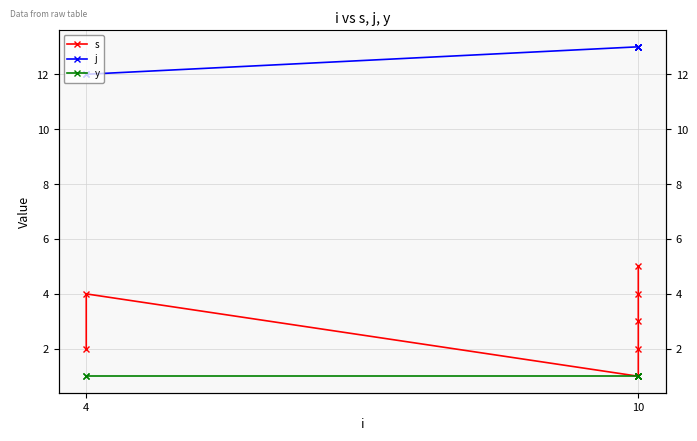

List the series in order of their overall mean, highest first.

j, s, y